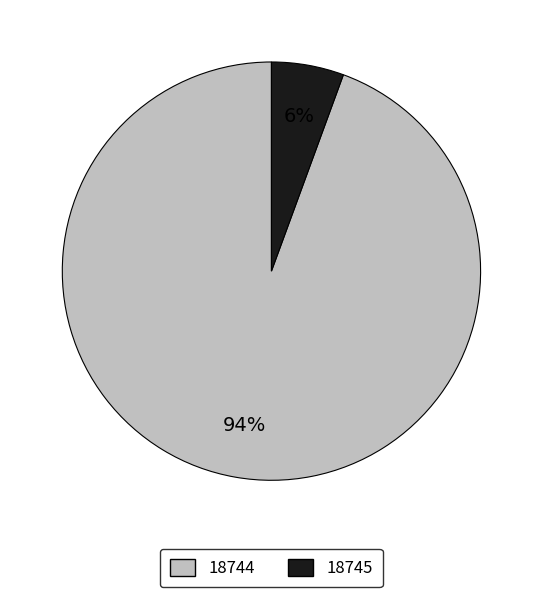

To the nearest percent, what is the average slice percentage?

50%